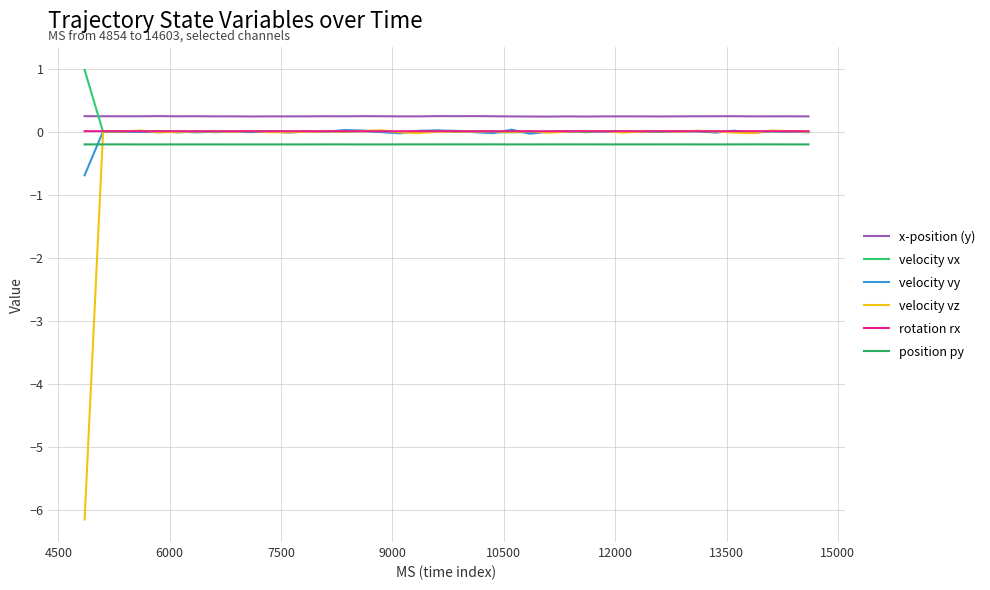

At how many categories does at least one series exceed -5?

40